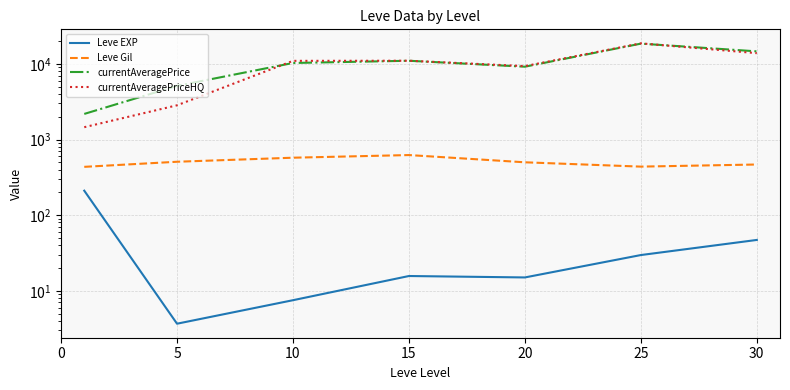

What is the spread (max minus min) of values at 10?

10971.5